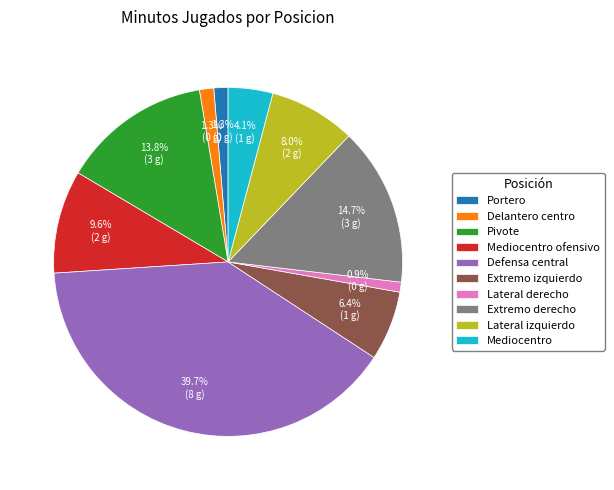

To the nearest percent, what is the difference between the largest and smallest slice percentages?

39%